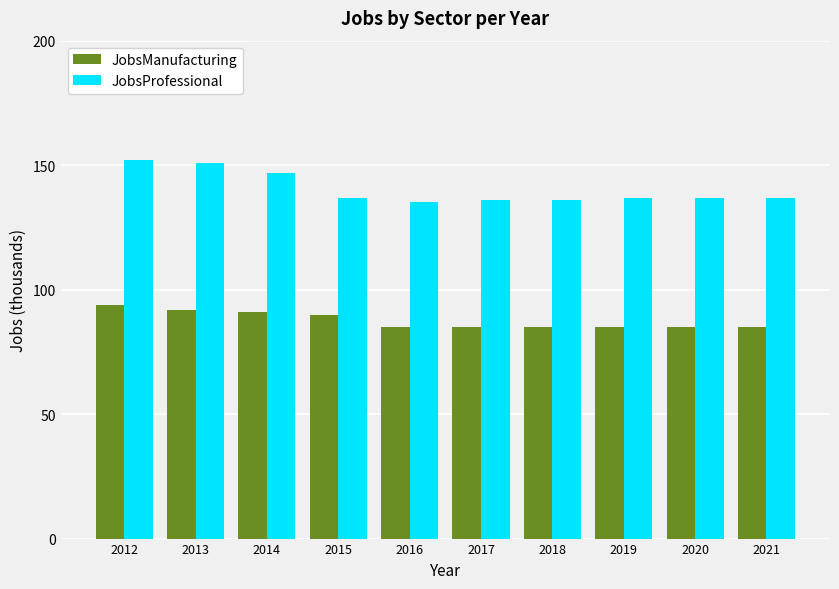

How many bars are there in each group?

2